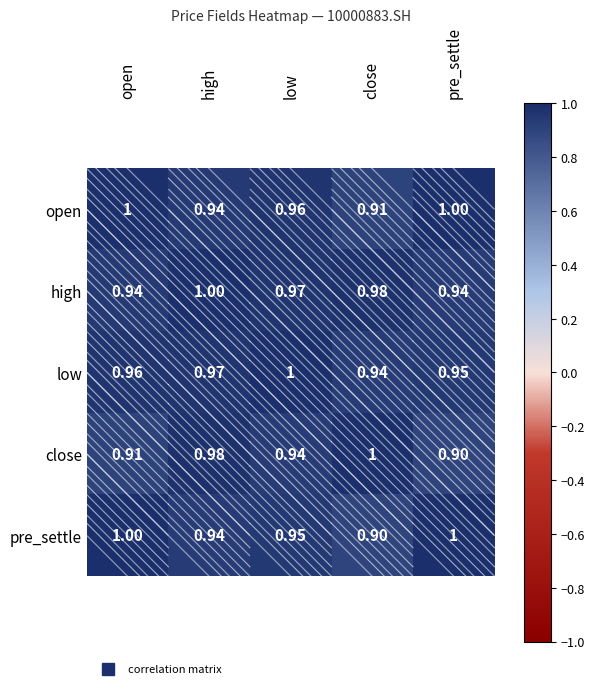

Rank the series at close from highest to lowest value.

close, high, low, open, pre_settle